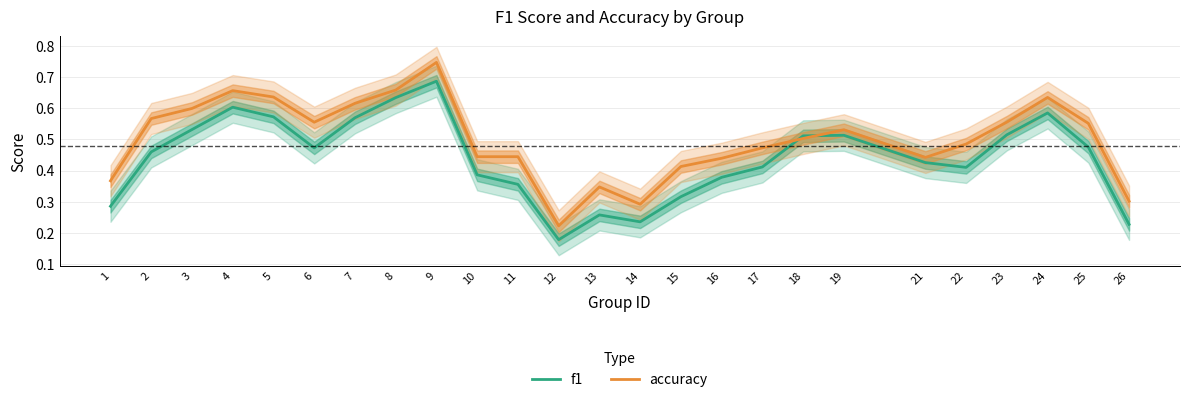

Is the value of f1 at 15 greater than the value of accuracy at 21?

No